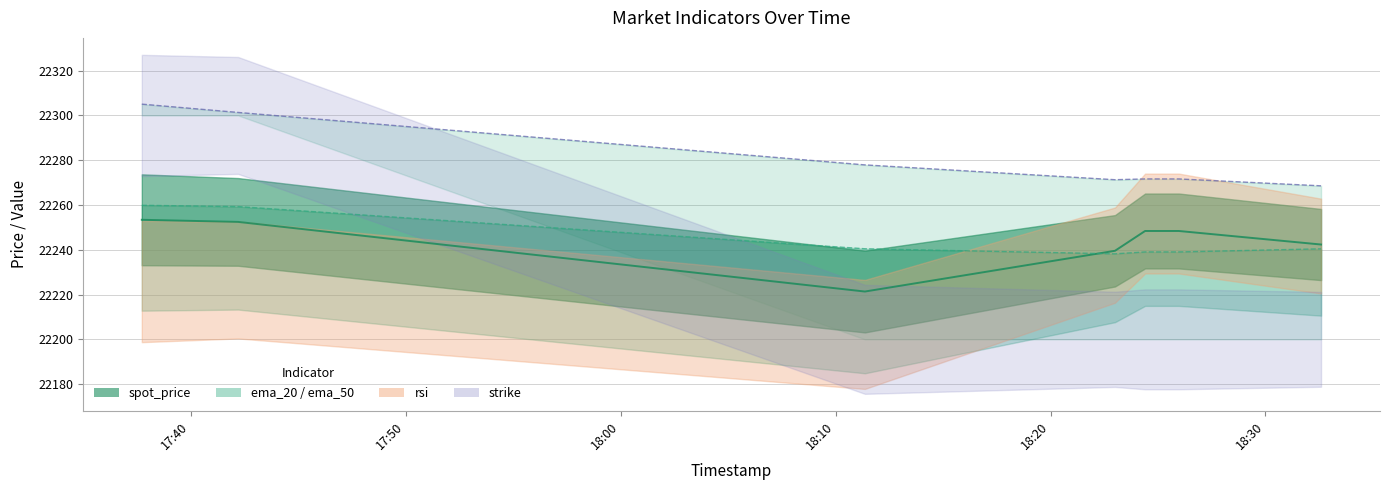

Which series changed the most between 2025-02-28 18:25:58 and 2025-02-28 18:32:35?

spot_price